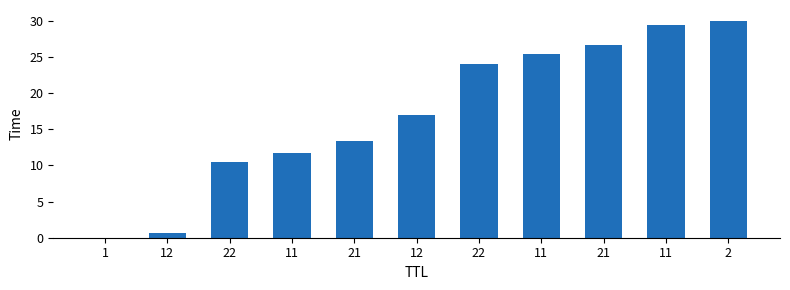

The chart shows a value of 11.8 at 11. True or false?

True